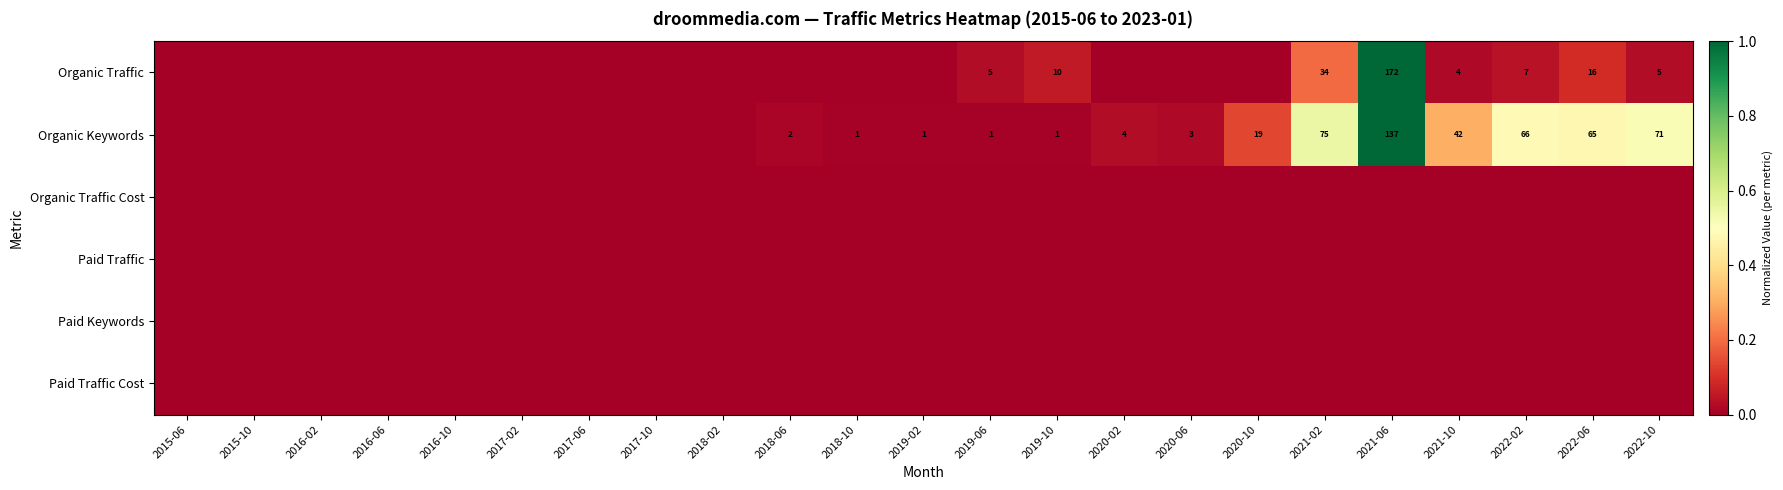

At which label is Paid Traffic Cost closest to 0?

2015-06